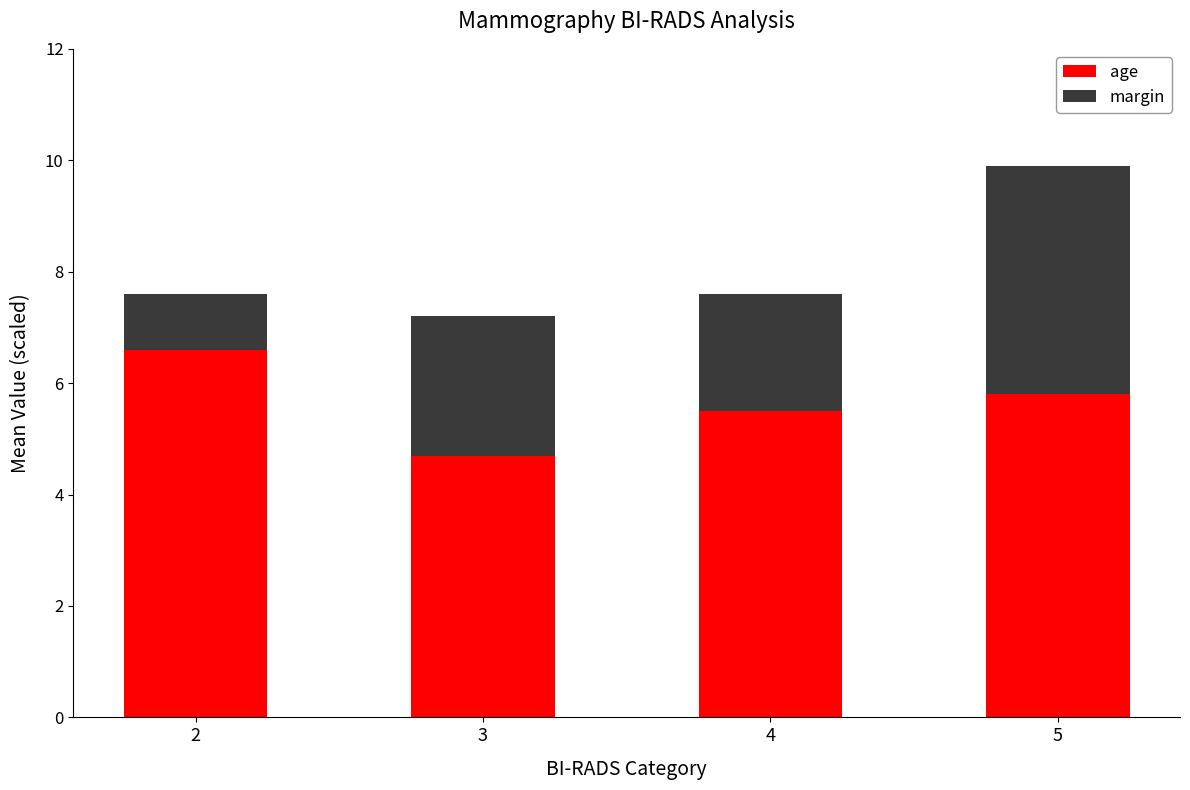

List the labels in order of age value, smallest first.

3, 4, 5, 2